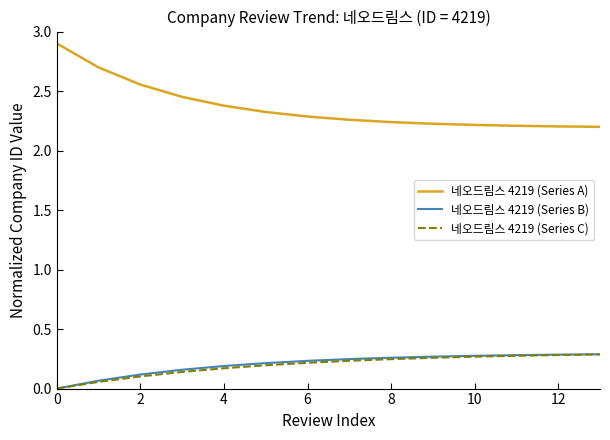

True or false: 네오드림스 4219 (Series A) and 네오드림스 4219 (Series B) intersect in this chart.

False